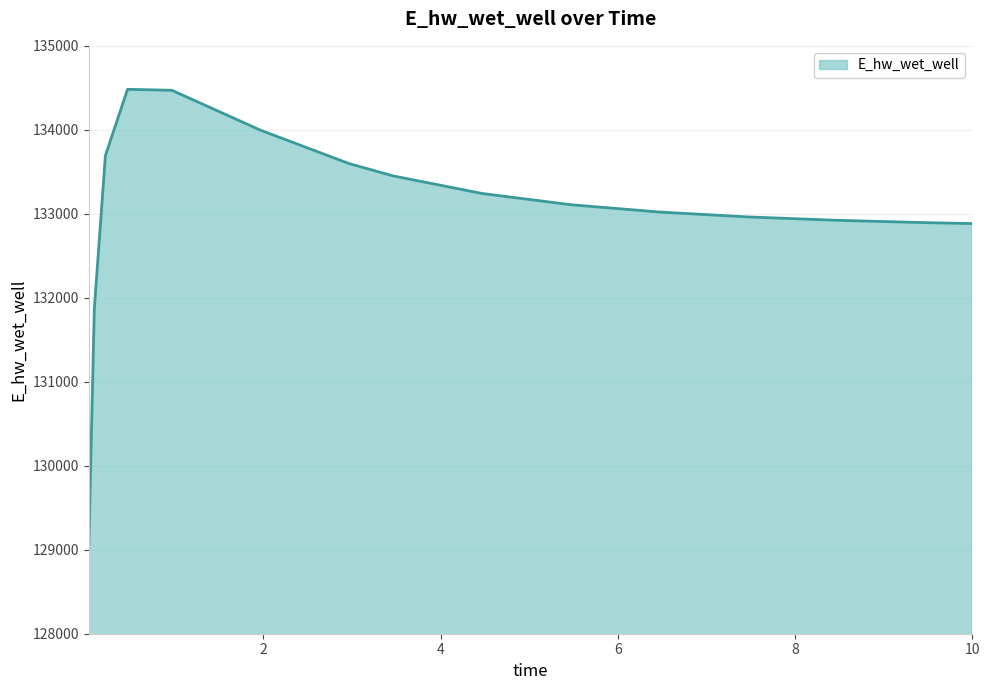

What is the smallest value displayed?

129016.0